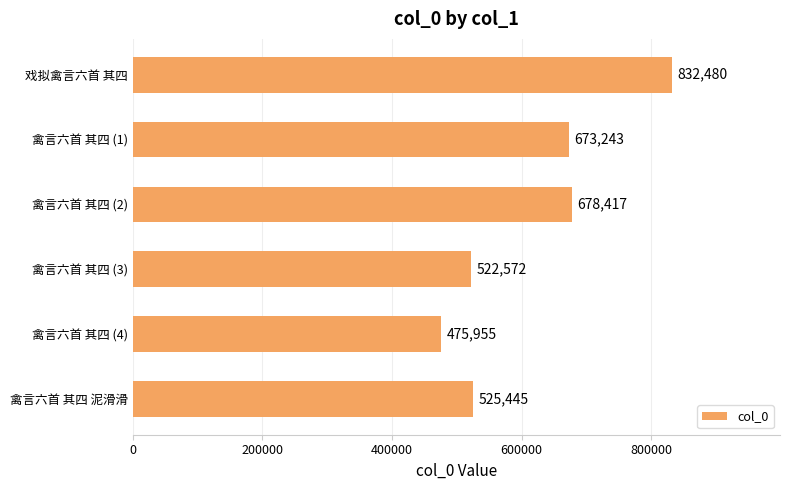

What is the smallest value displayed?

475955